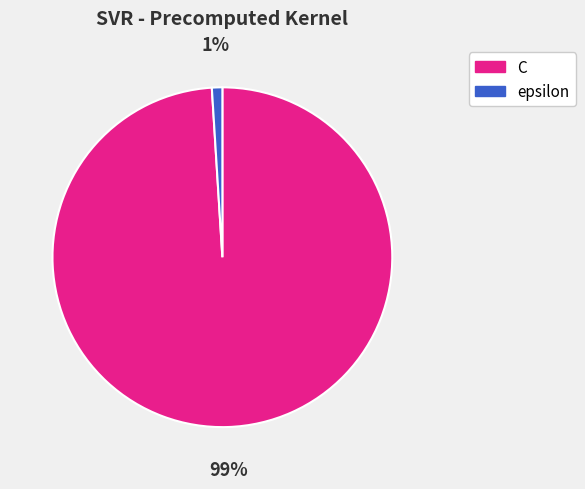

What percentage is the C slice, to the nearest percent?

99%